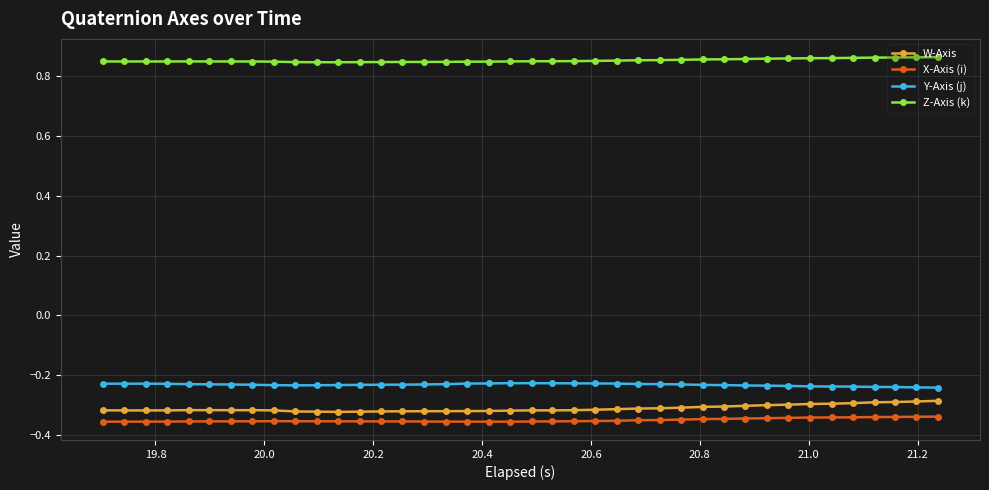

What is the sum of all X-Axis (i) values?

-14.0